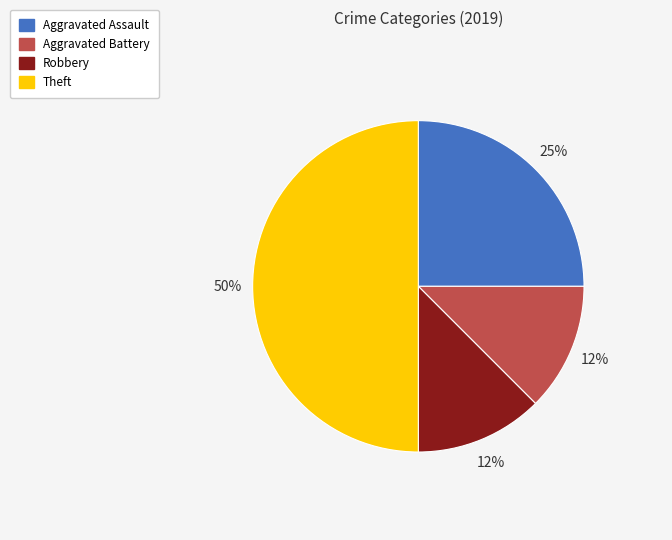

To the nearest percent, what is the average slice percentage?

25%